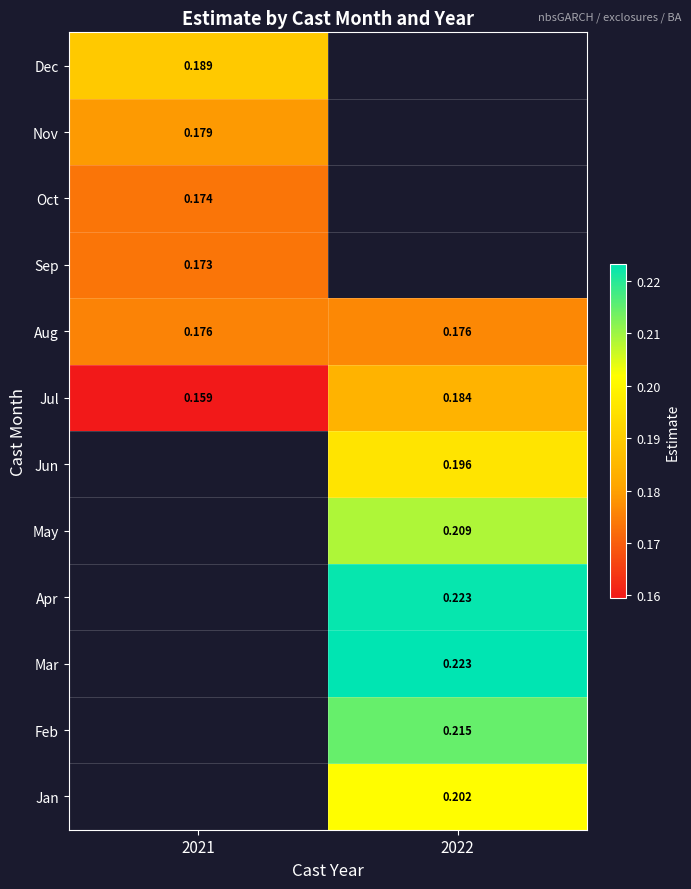

Is the value of Nov at 2021 greater than the value of Jan at 2022?

No